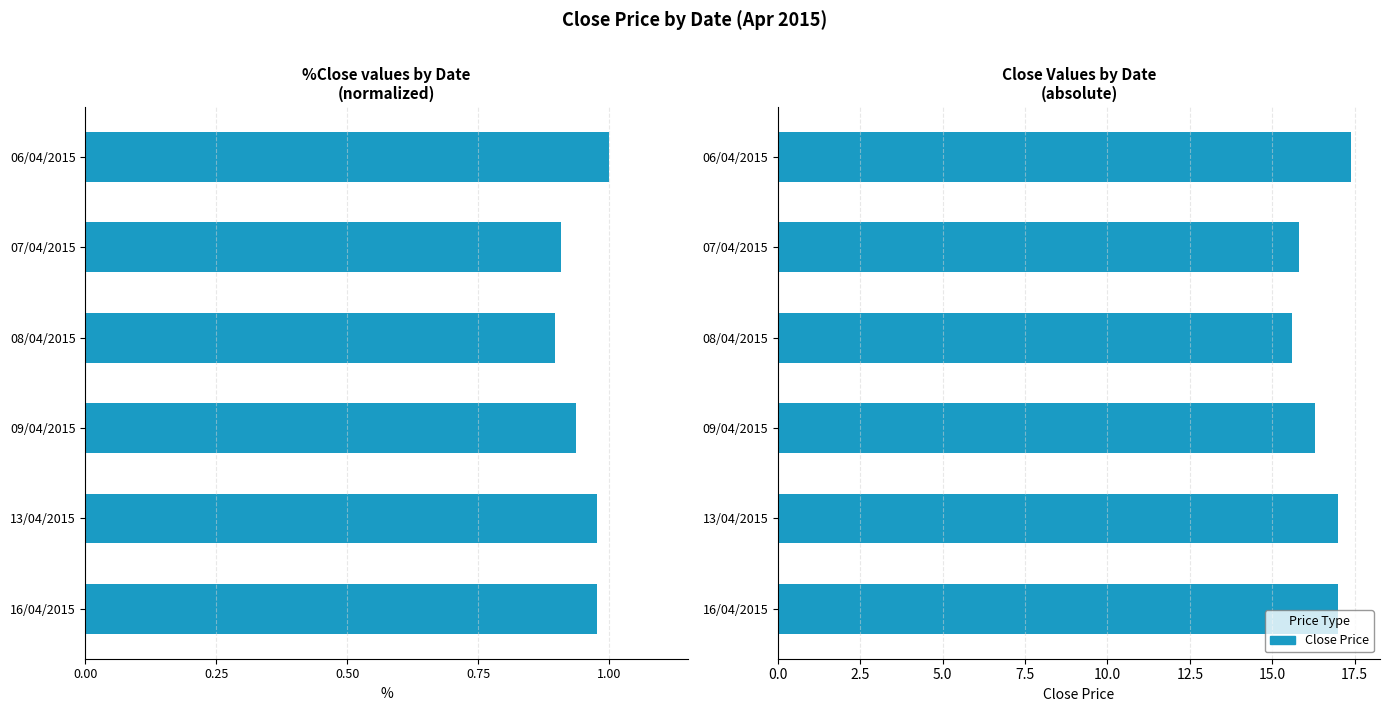

What is the difference between the second highest and minimum values?

1.4